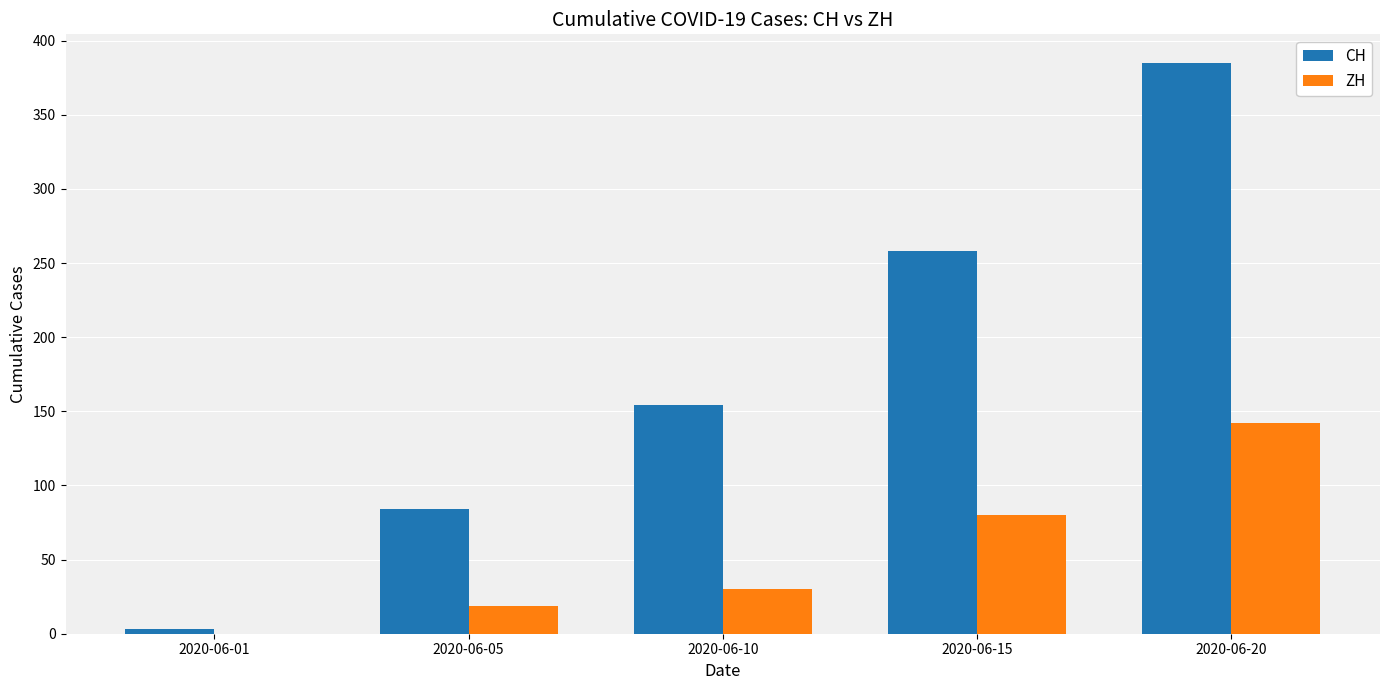

What value does the ZH series have at 2020-06-05, to the nearest 10?

20